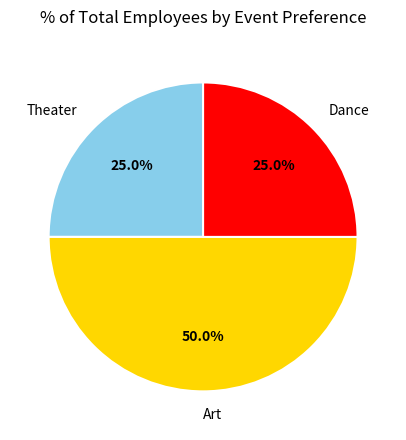

How much of the chart is everything except Art?

50.0%